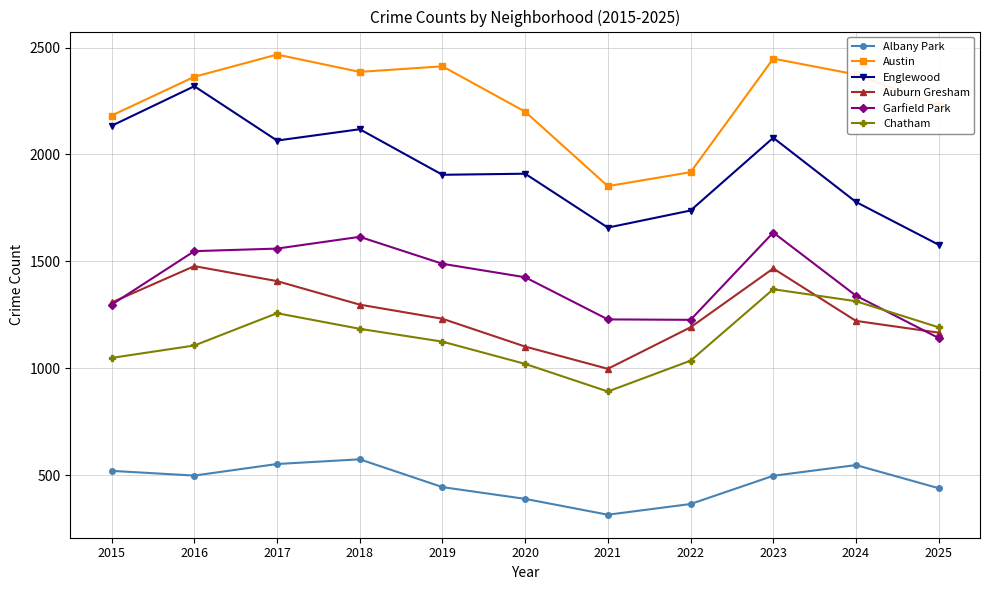

At which category does the chart reach its minimum across all series?

2021